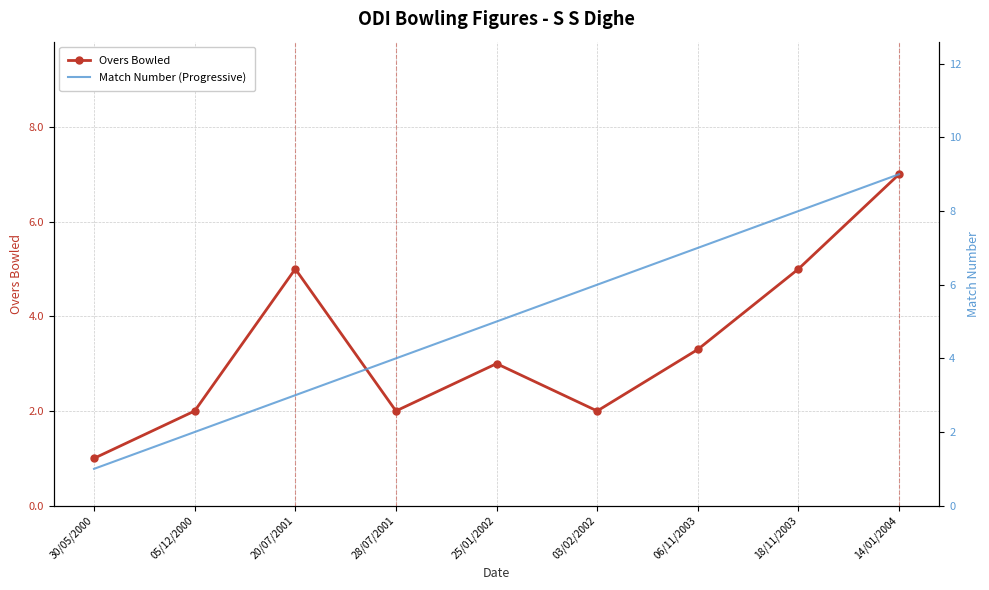

At which category does the chart reach its minimum across all series?

30/05/2000